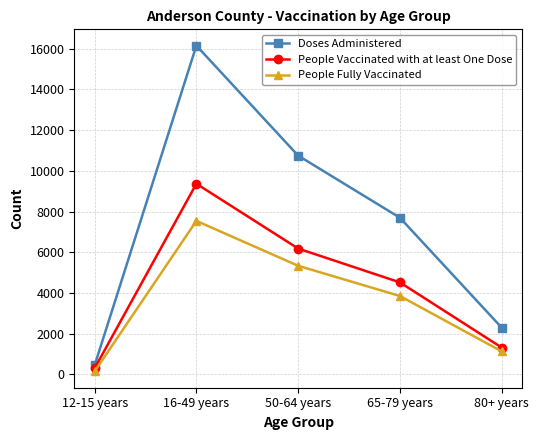

What is the difference between the People Fully Vaccinated values at 16-49 years and 12-15 years?

7392